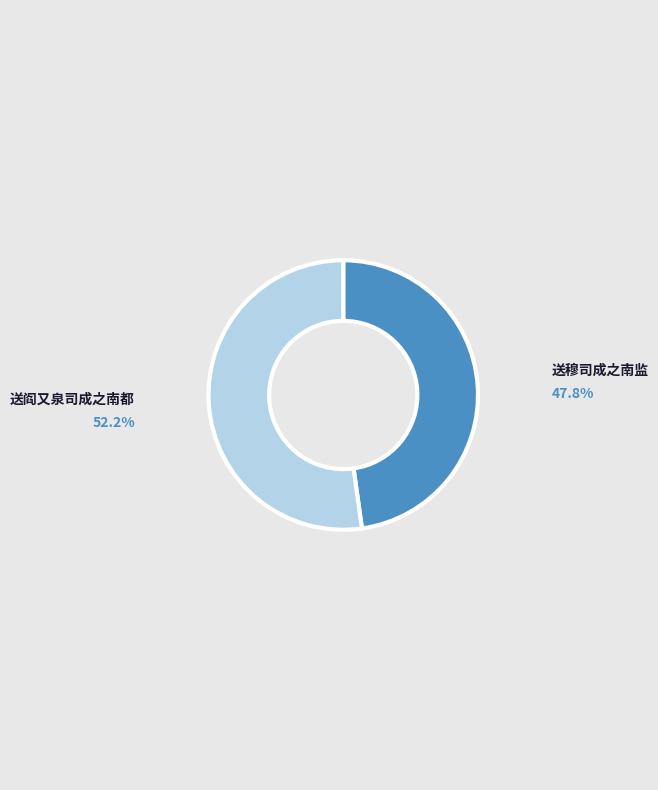

What is the ratio of the value at 送阎又泉司成之南都 to the value at 送穆司成之南监?

1.1